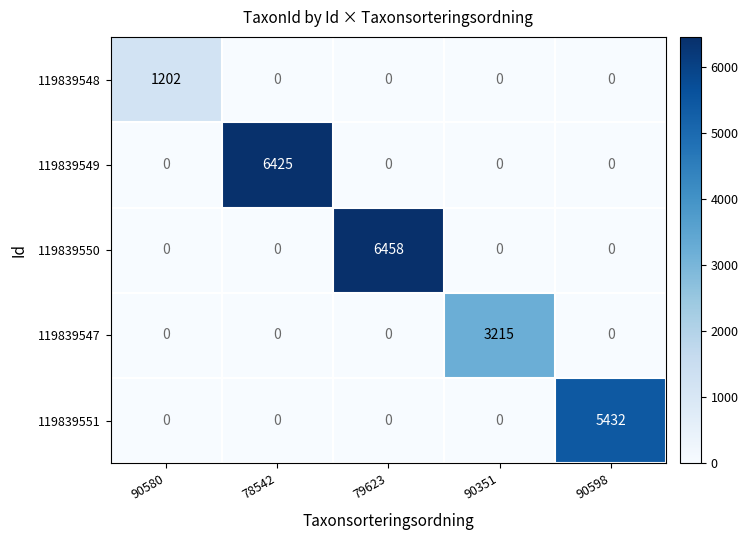

The 119839551 series shows 3058 at 90580. True or false?

False